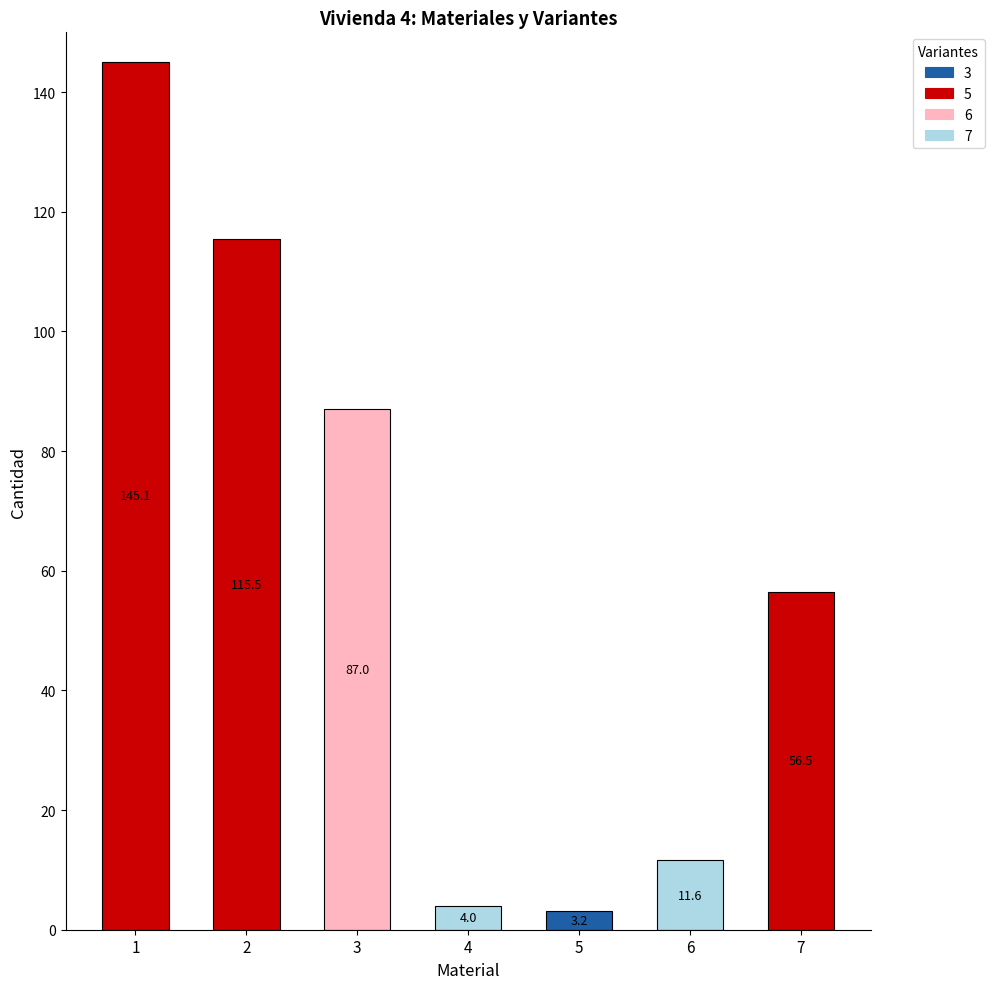

Which has a higher value, 3 or 6?

3